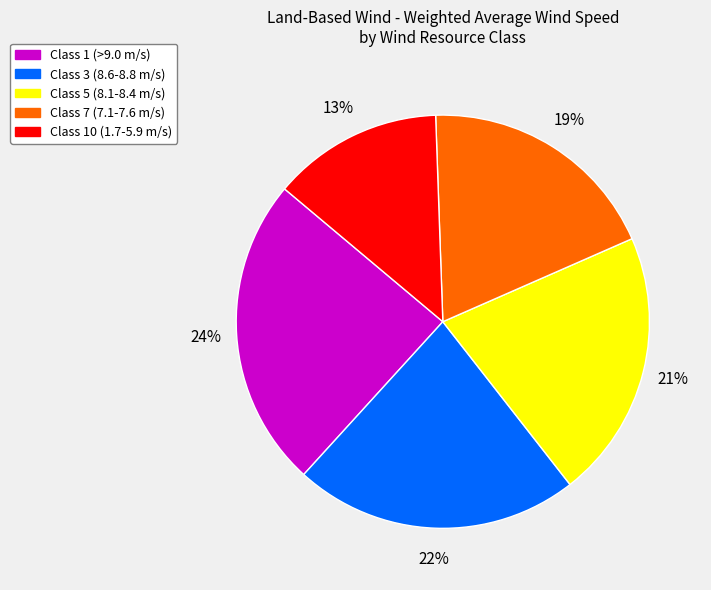

Is there a majority slice in this chart?

No